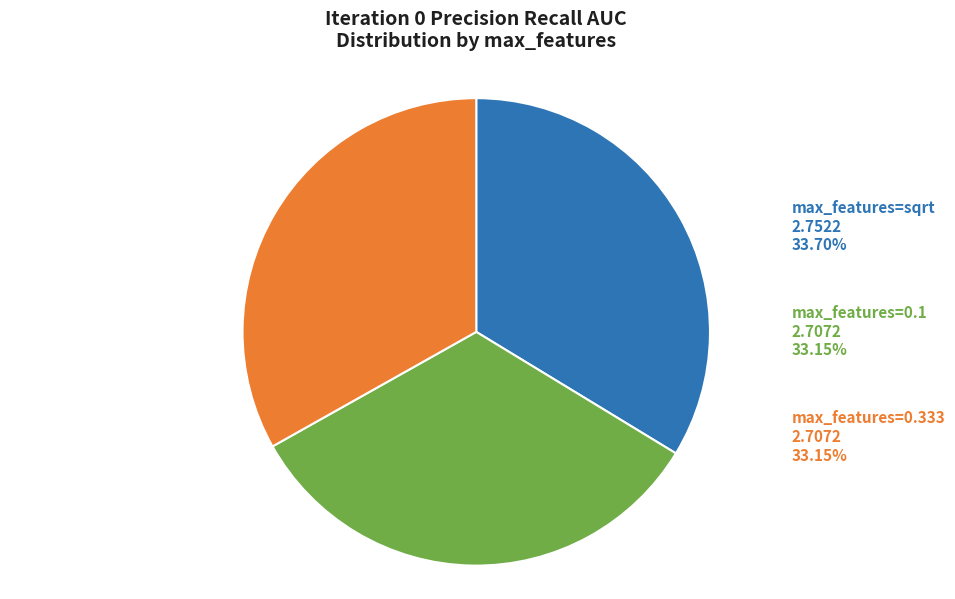

Is there a majority slice in this chart?

No